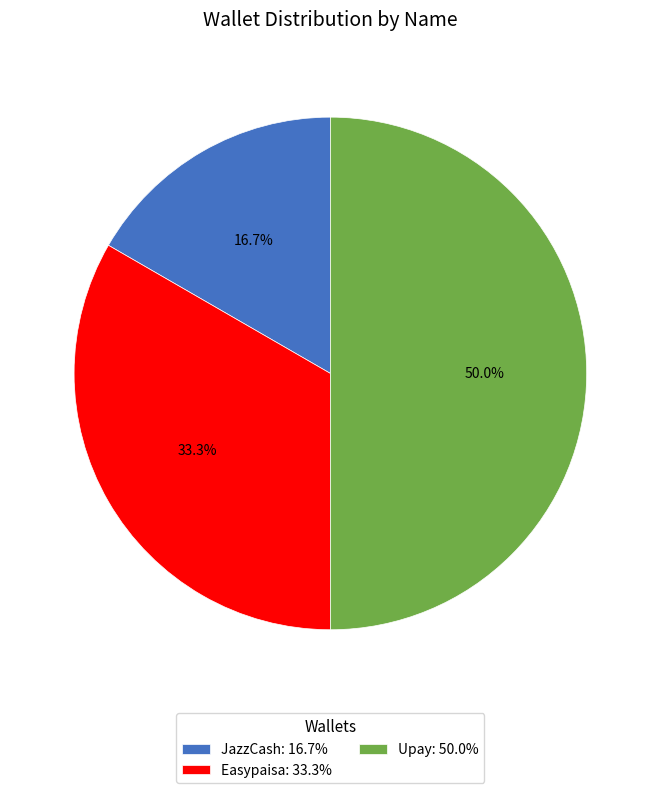

True or false: JazzCash accounts for 17% of the total.

True